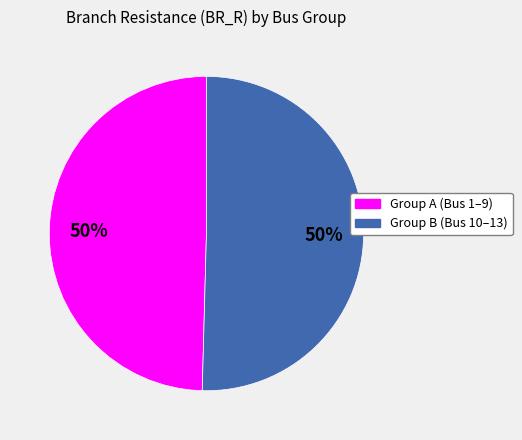

Does any single category account for the majority?

No